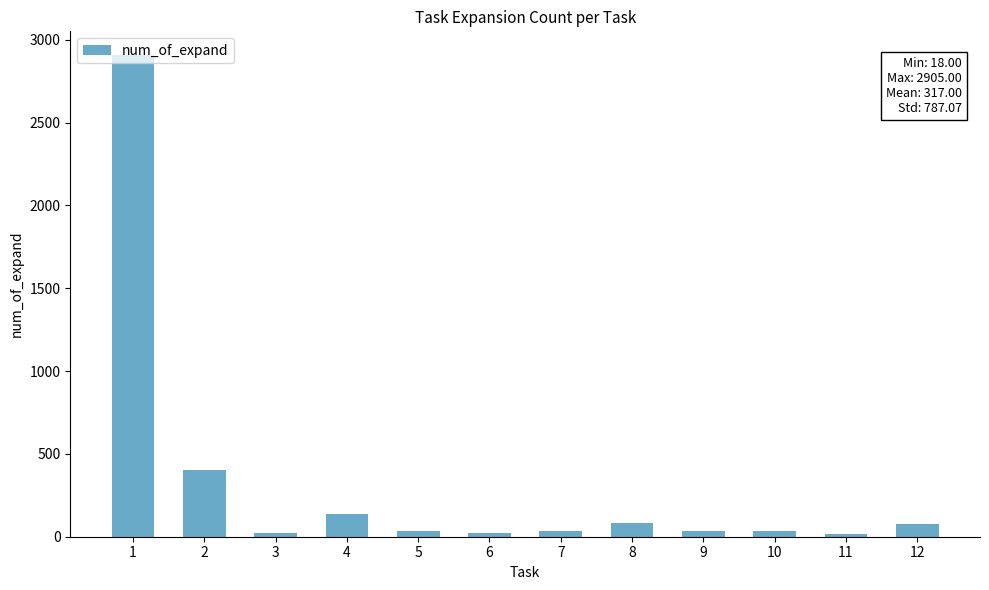

Are the bars grouped side by side (vs. stacked)?

No